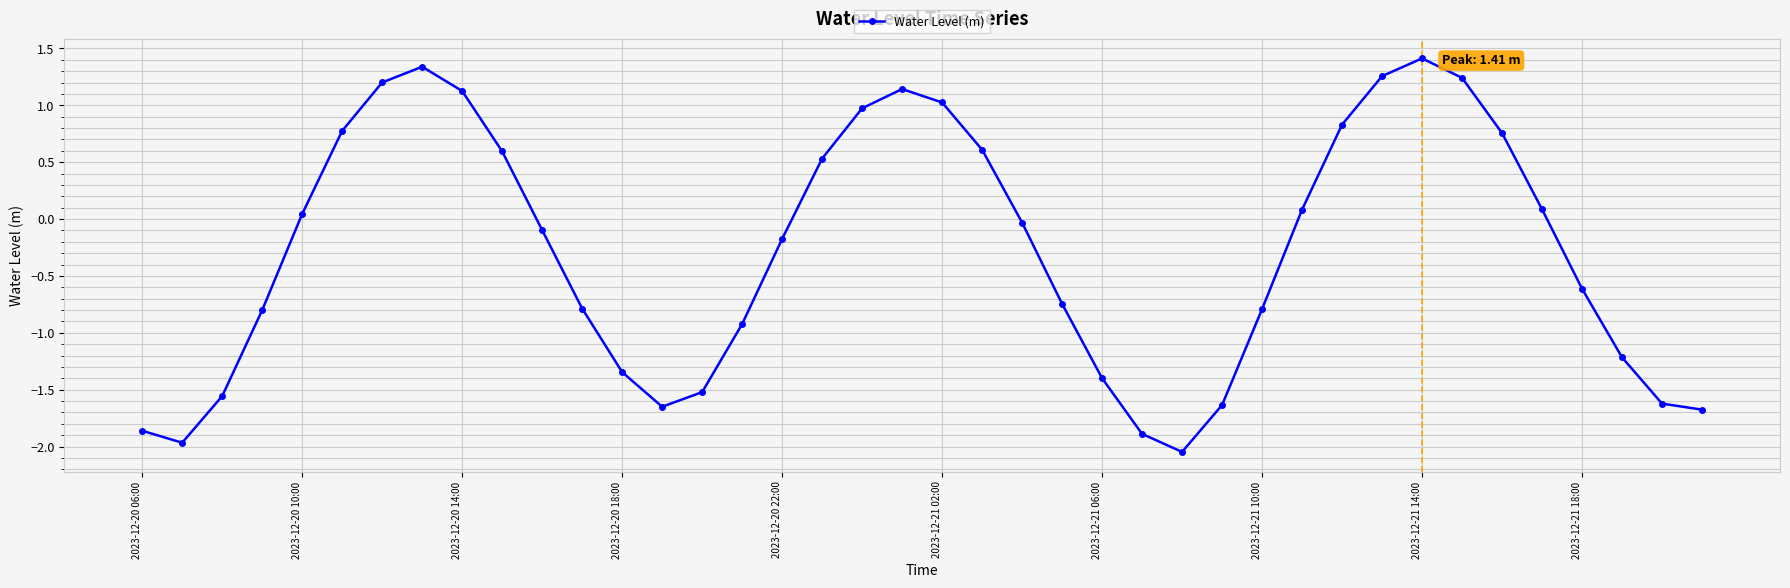

How many interior local peaks (higher than both neighbors) does the data have?

3